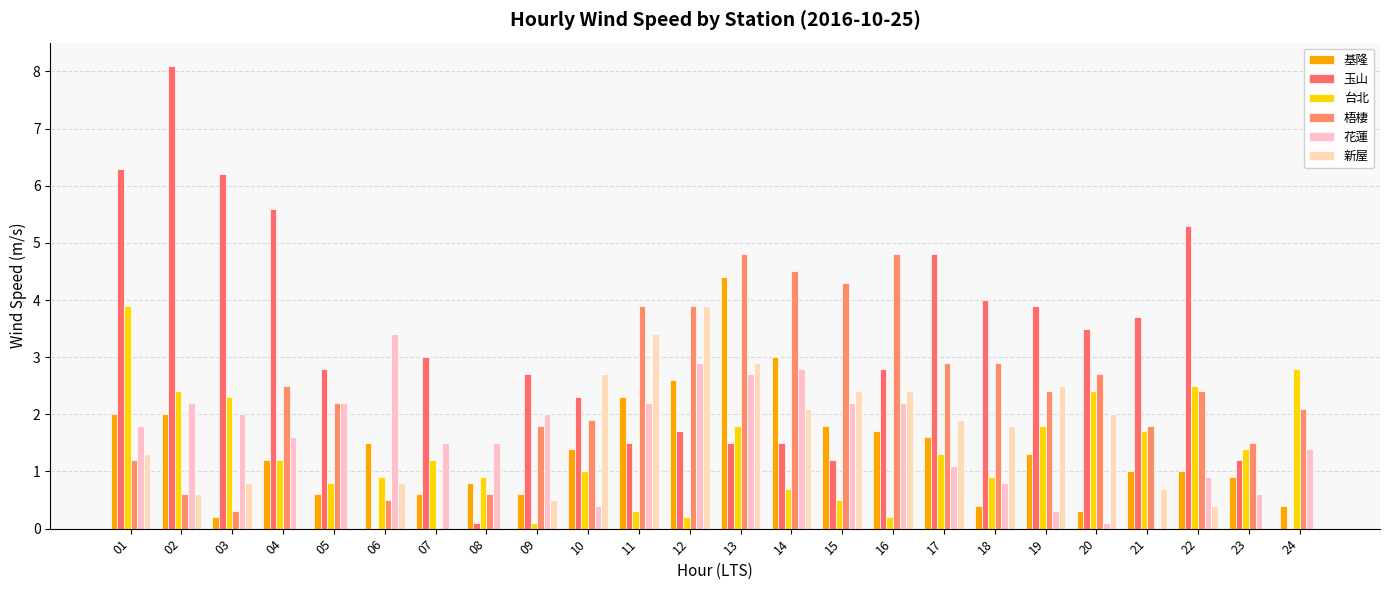

Which series has the largest total across all categories?

玉山